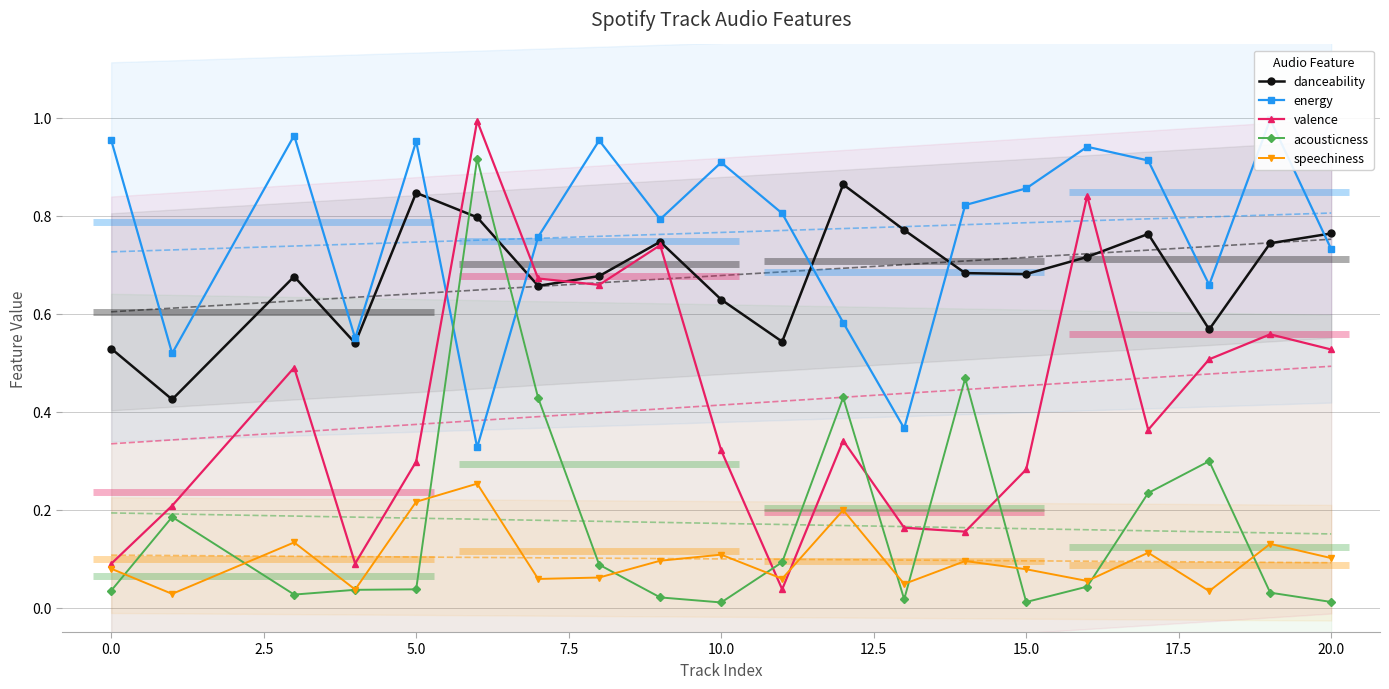

Reading left to right, what are all the values shown in this chart?

danceability: 0.5	0.4	0.7	0.5	0.8	0.8	0.7	0.7	0.7	0.6	0.5	0.9	0.8	0.7	0.7	0.7	0.8	0.6	0.7	0.8
energy: 1.0	0.5	1.0	0.6	1.0	0.3	0.8	1.0	0.8	0.9	0.8	0.6	0.4	0.8	0.9	0.9	0.9	0.7	1.0	0.7
valence: 0.1	0.2	0.5	0.1	0.3	1.0	0.7	0.7	0.7	0.3	0.0	0.3	0.2	0.2	0.3	0.8	0.4	0.5	0.6	0.5
acousticness: 0.0	0.2	0.0	0.0	0.0	0.9	0.4	0.1	0.0	0.0	0.1	0.4	0.0	0.5	0.0	0.0	0.2	0.3	0.0	0.0
speechiness: 0.1	0.0	0.1	0.0	0.2	0.3	0.1	0.1	0.1	0.1	0.1	0.2	0.0	0.1	0.1	0.1	0.1	0.0	0.1	0.1